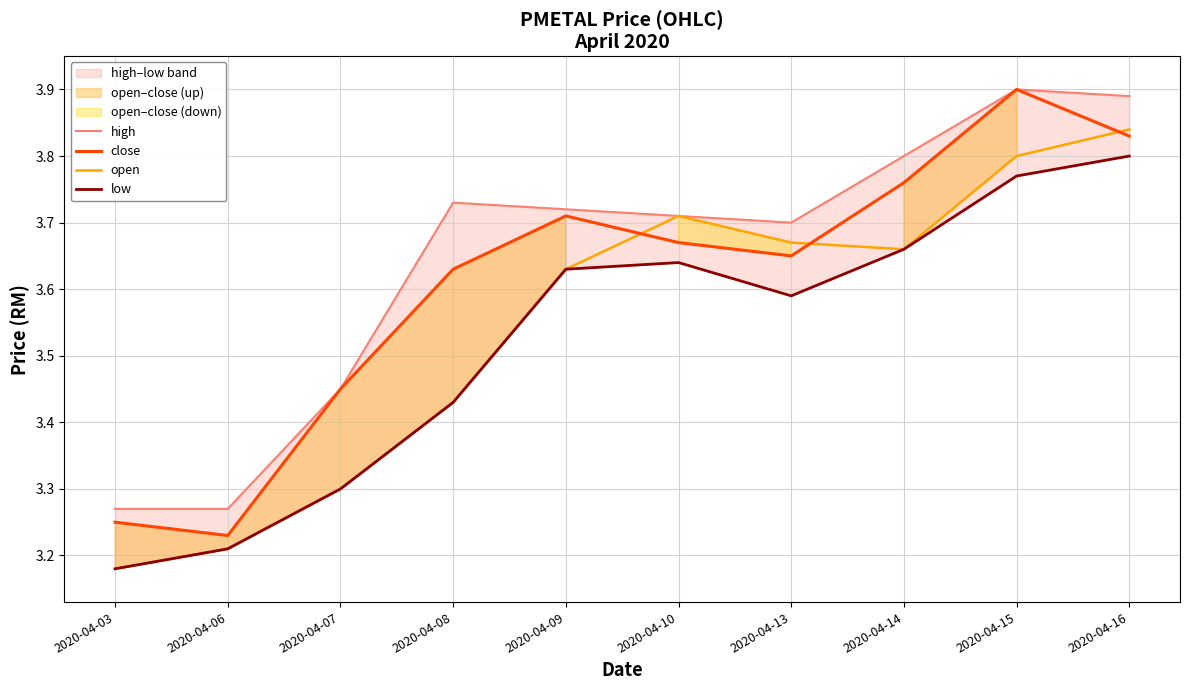

What is the spread (max minus min) of values at 2020-04-08?

0.3